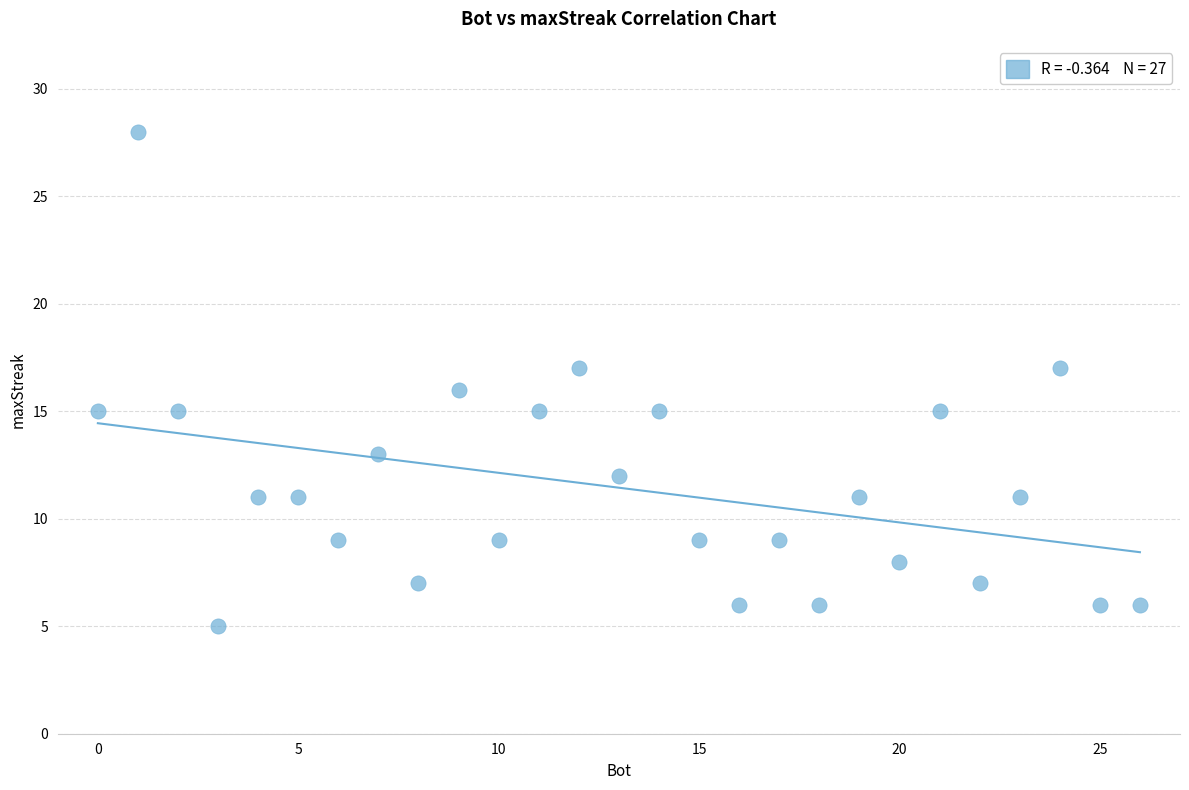

What is the range of Y values (max minus min)?

23